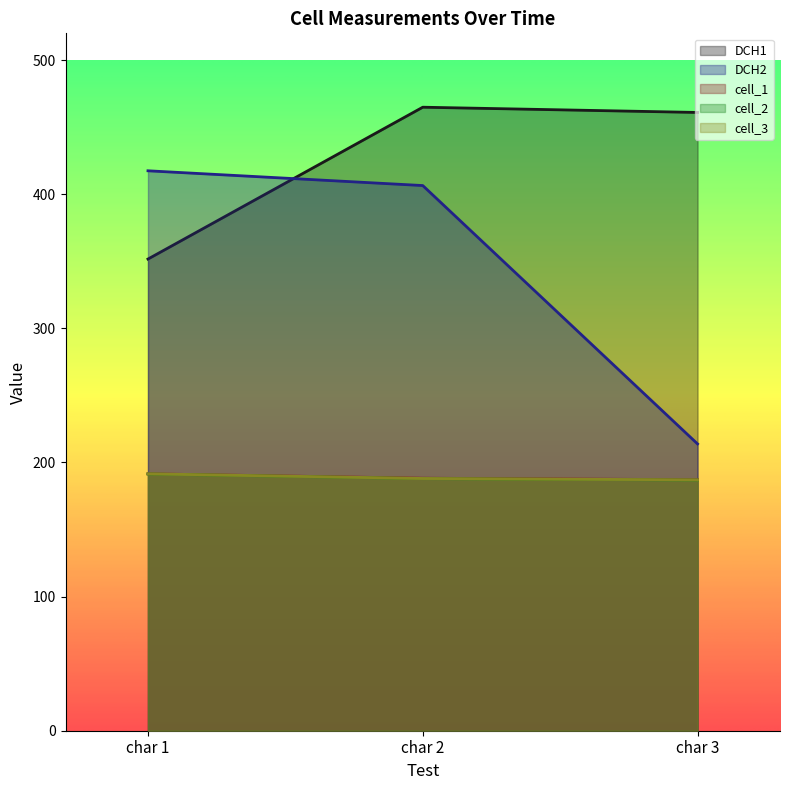

What value does the cell_1 series have at char 1?

191.6